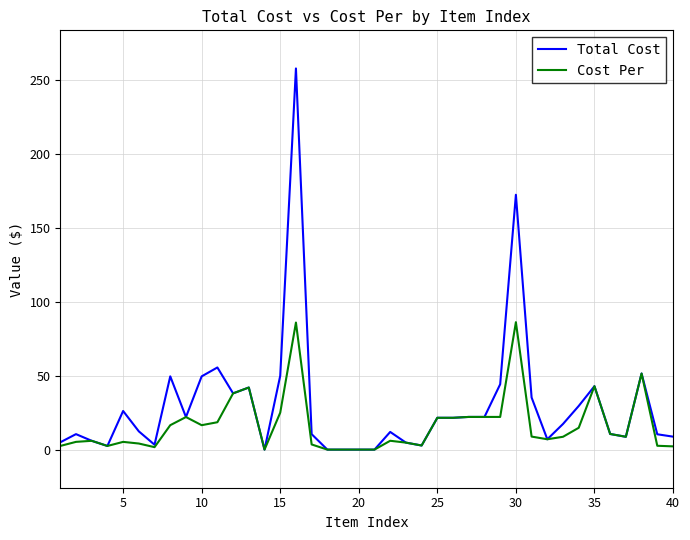

How many lines are shown in the chart?

2